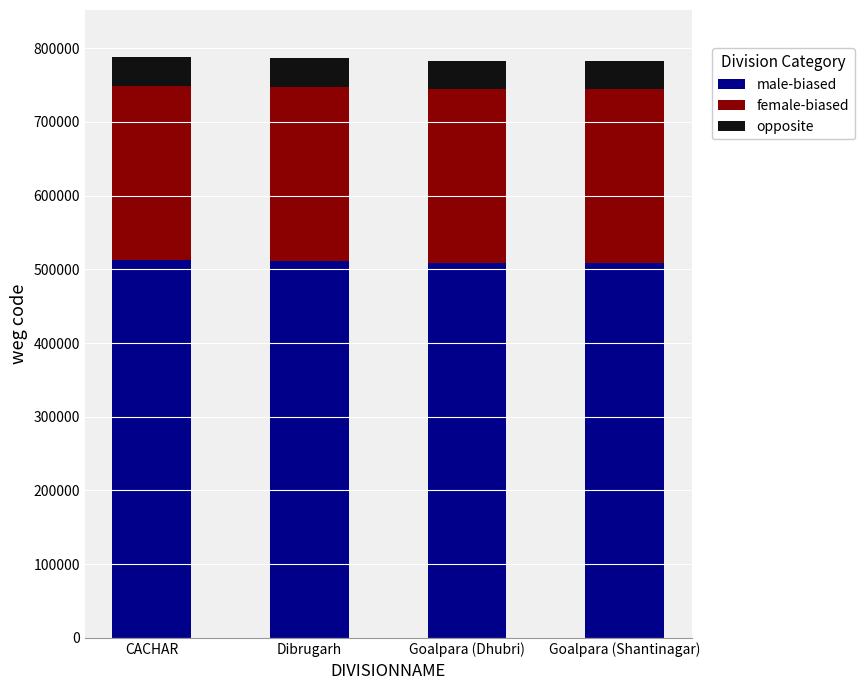

True or false: male-biased has a value of 324010 at Dibrugarh.

False